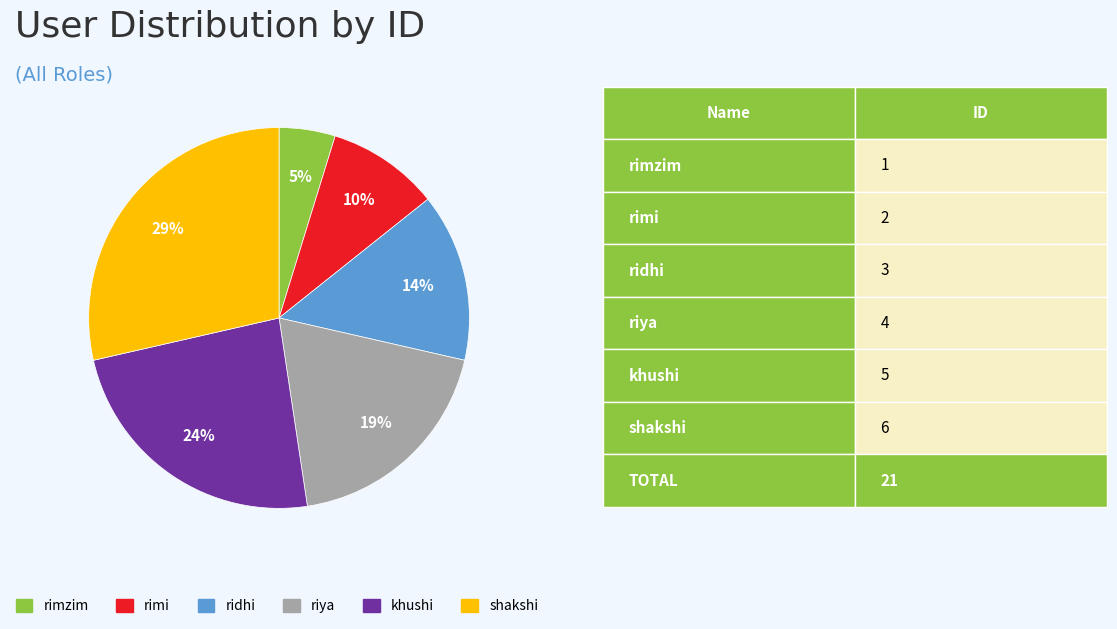

To the nearest percent, what percentage of the pie is shakshi?

29%